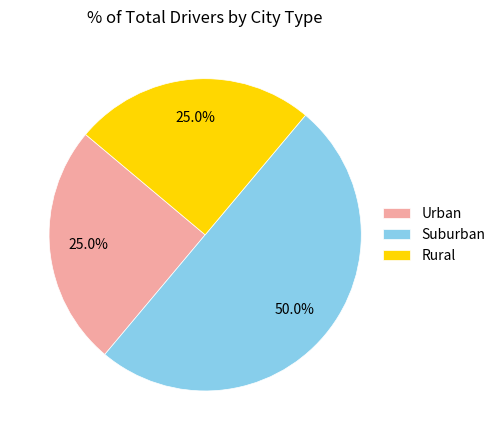

How many segments does this pie chart have?

3